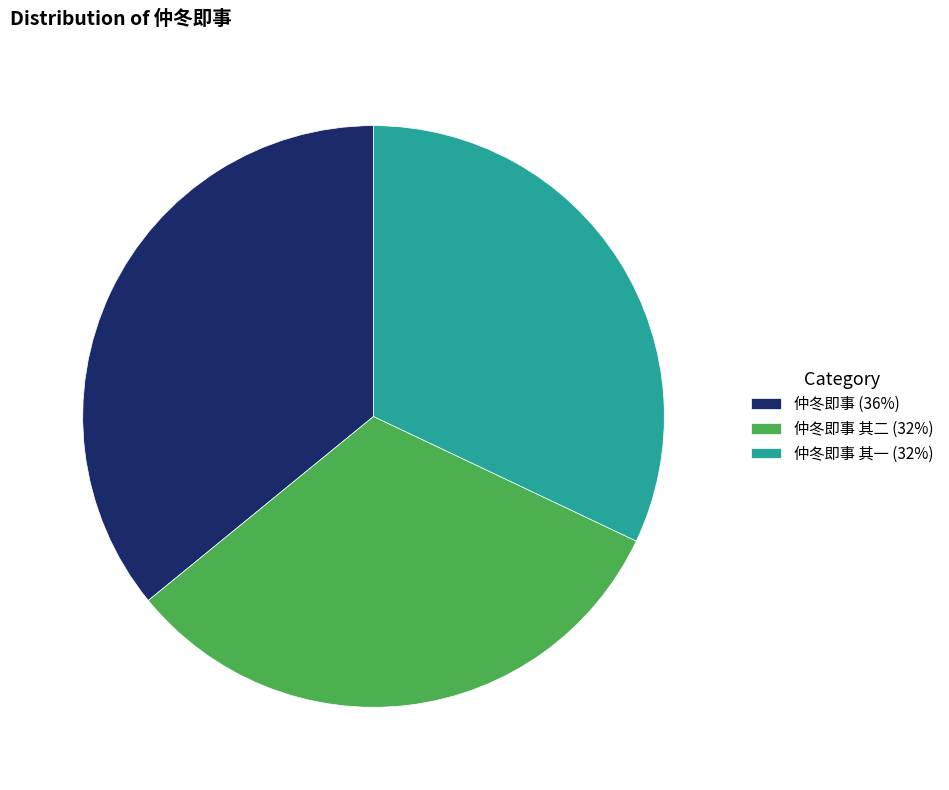

Between 仲冬即事 (36%) and 仲冬即事 其二 (32%), which is larger?

仲冬即事 (36%)